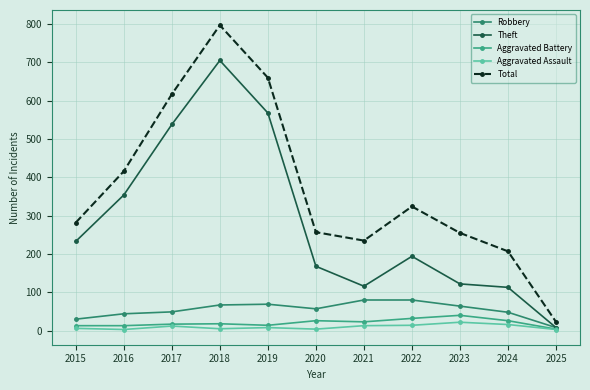

What value does the Aggravated Battery series have at 2024, to the nearest 5?

25